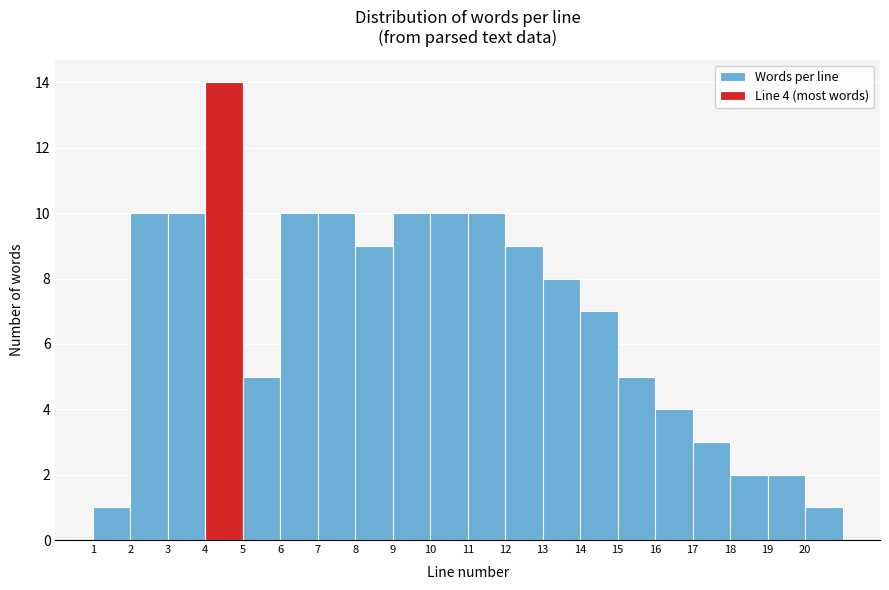

Over which range of the x-axis is the bar tallest?

4 to 5